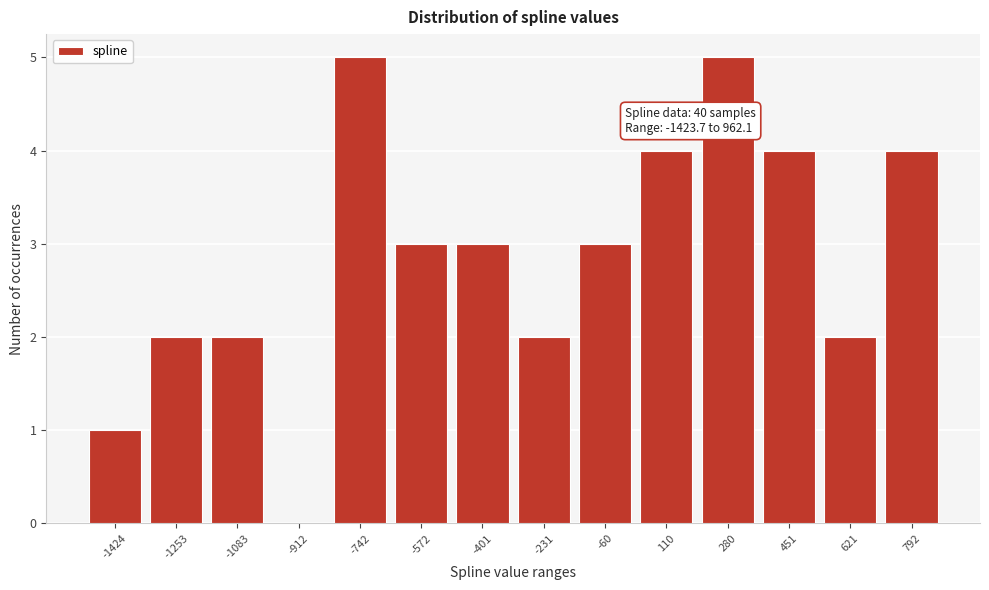

Reading left to right, list all the values displayed in this chart.

-1424=1	-1253=2	-1083=2	-912=0	-742=5	-572=3	-401=3	-231=2	-60=3	110=4	280=5	451=4	621=2	792=4